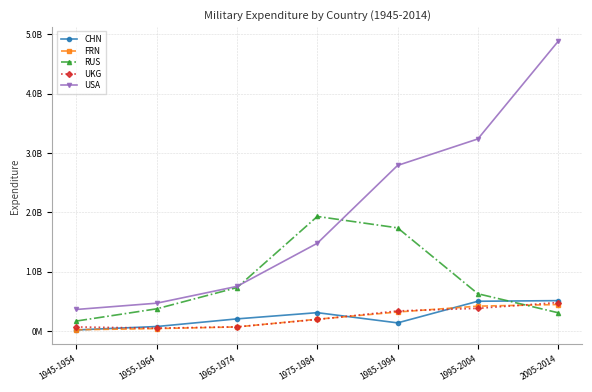

The value of UKG at 1955-1964 is 47545231. True or false?

True